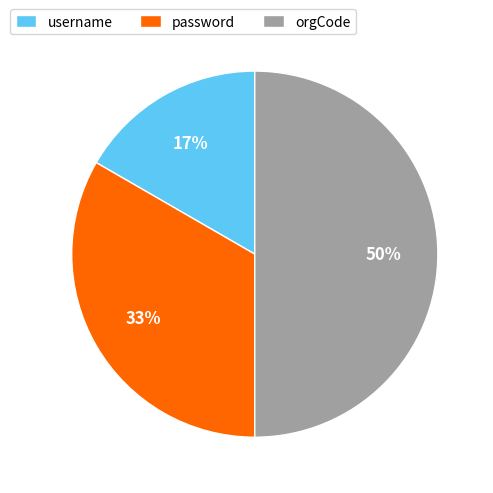

Count the number of slices in the pie.

3